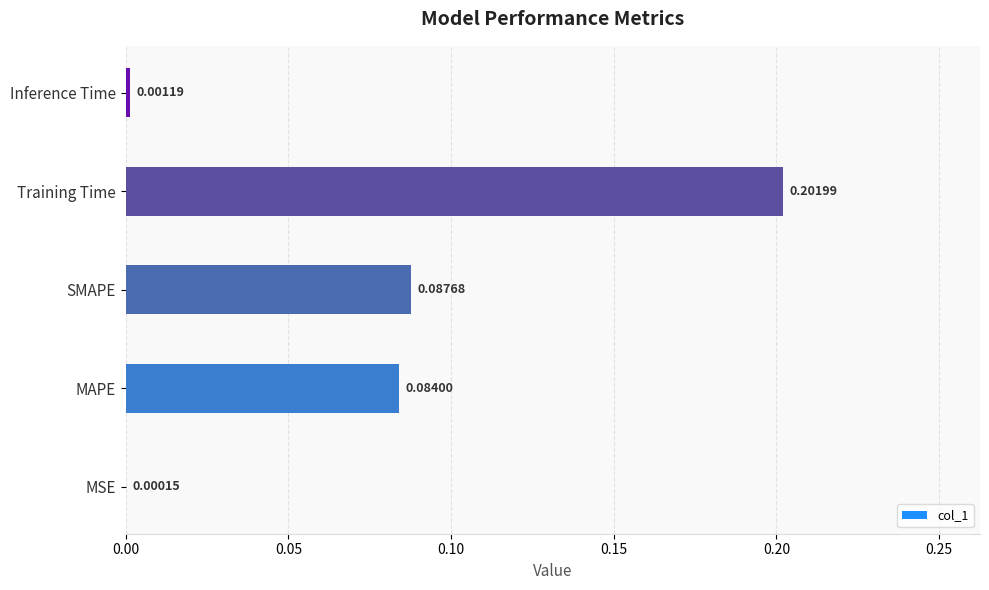

Where is the data nearest to the value 0?

MSE